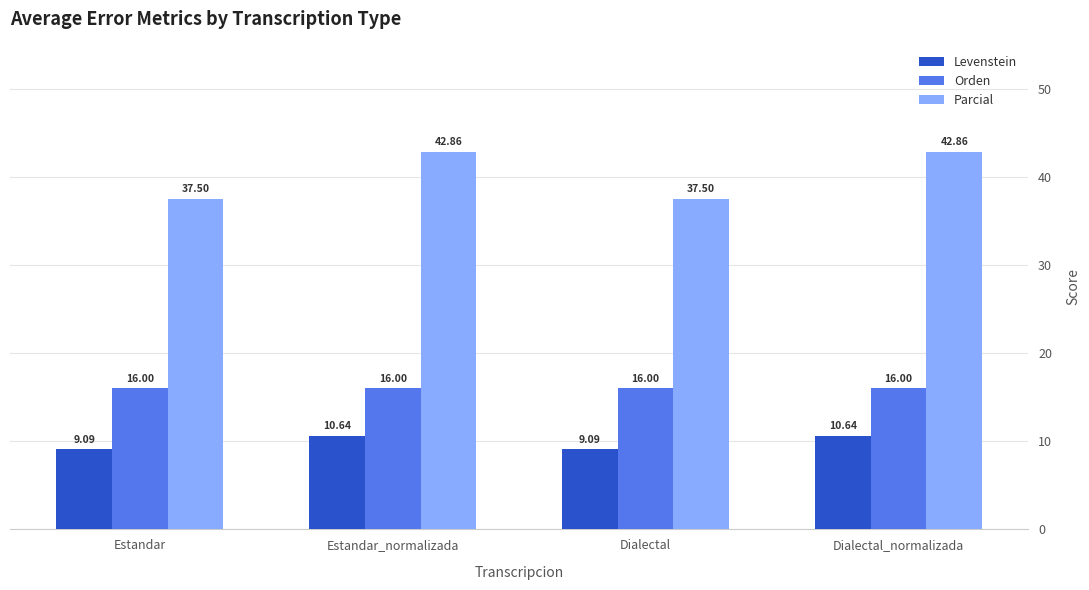

Which series has the largest total across all categories?

Parcial